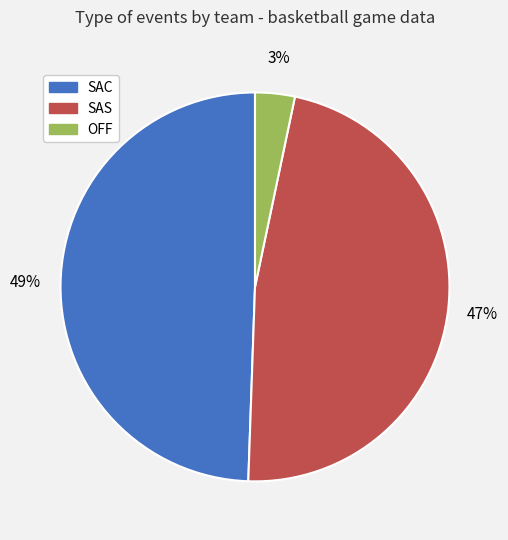

Count the number of slices in the pie.

3